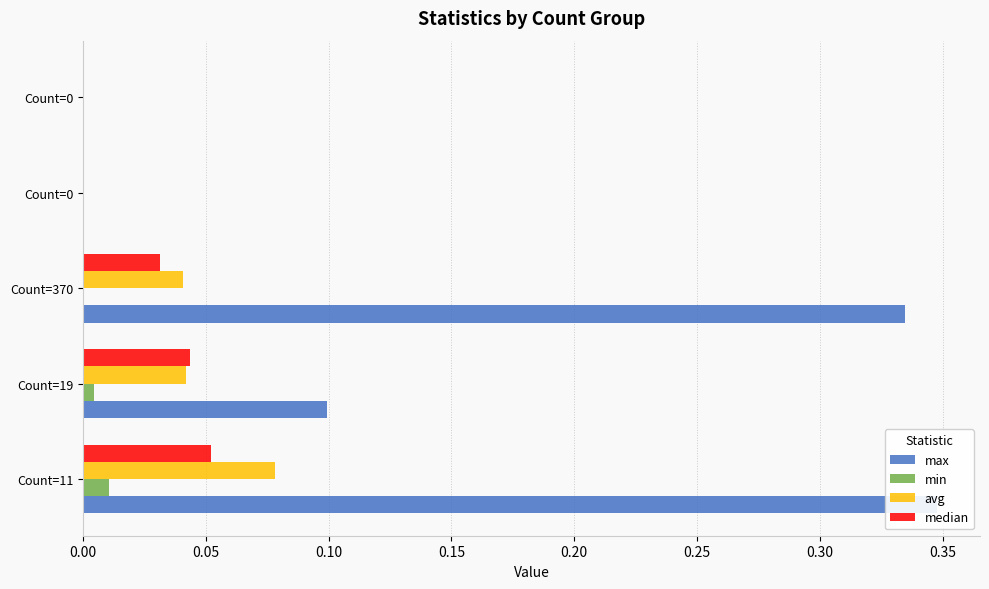

Rank the series by their maximum value, from lowest to highest.

min, median, avg, max